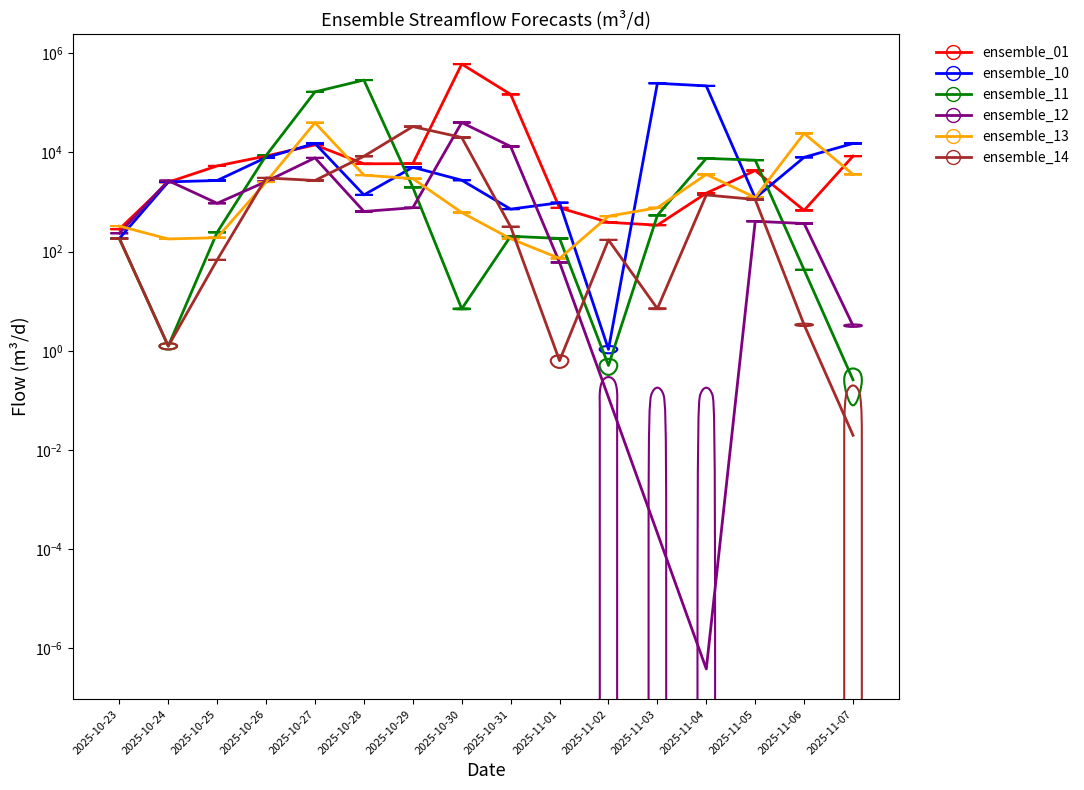

Which series has the largest range (max minus min)?

ensemble_01